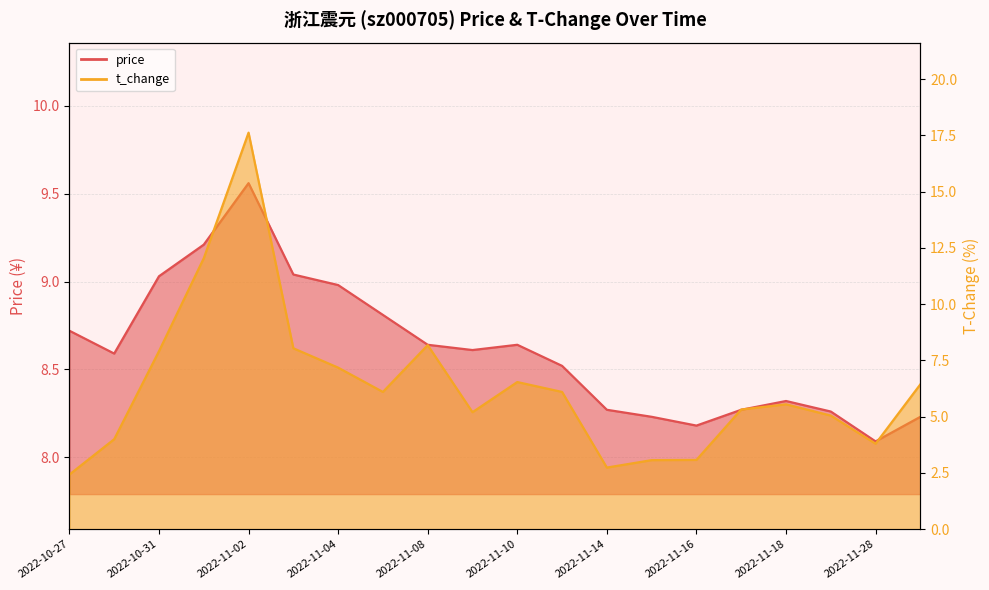

What is the difference between the maximum and minimum values in the price series?

1.5